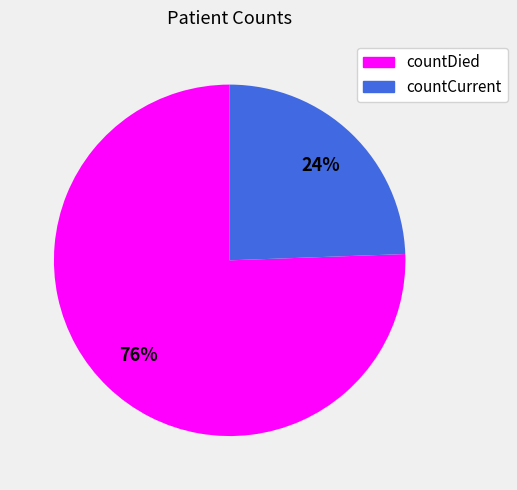

Is the sum of countDied and countCurrent greater than half?

Yes